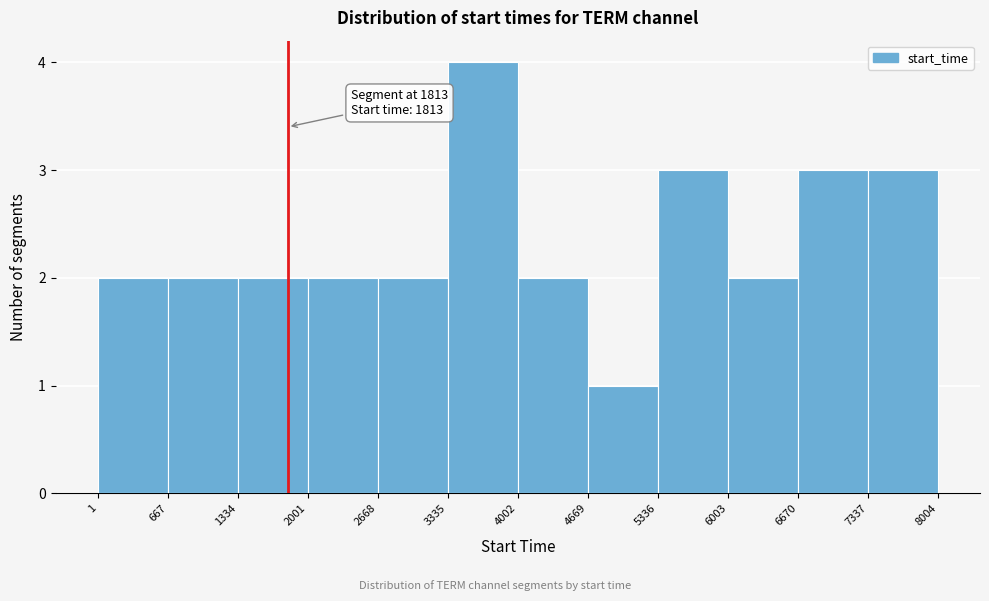

Over which range of the x-axis is the bar tallest?

3335 to 4002